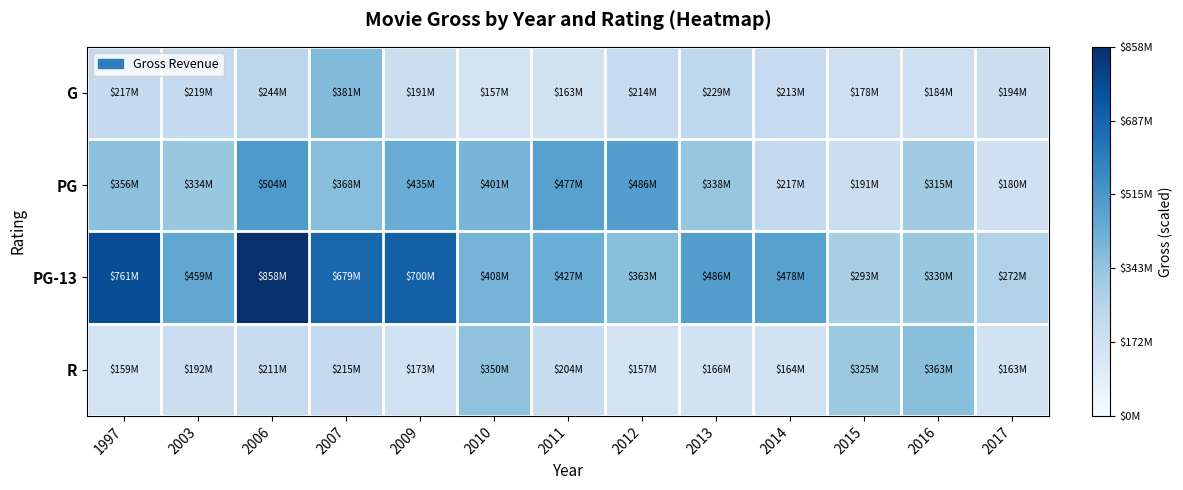

Between 2006 and 2015, which series saw the biggest shift?

PG-13